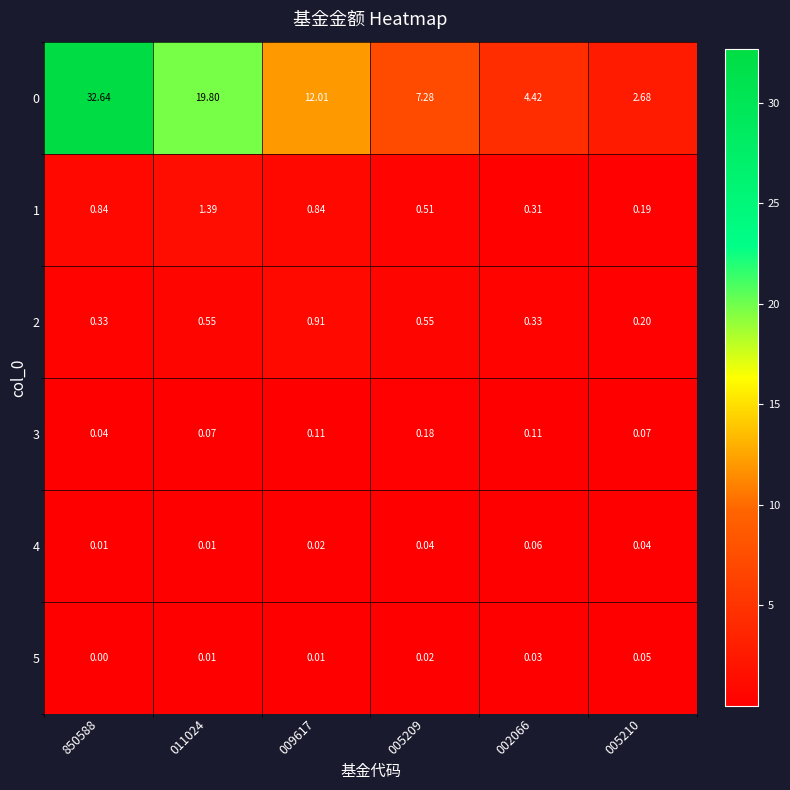

Is the value of 3 at 009617 greater than the value of 4 at 009617?

Yes